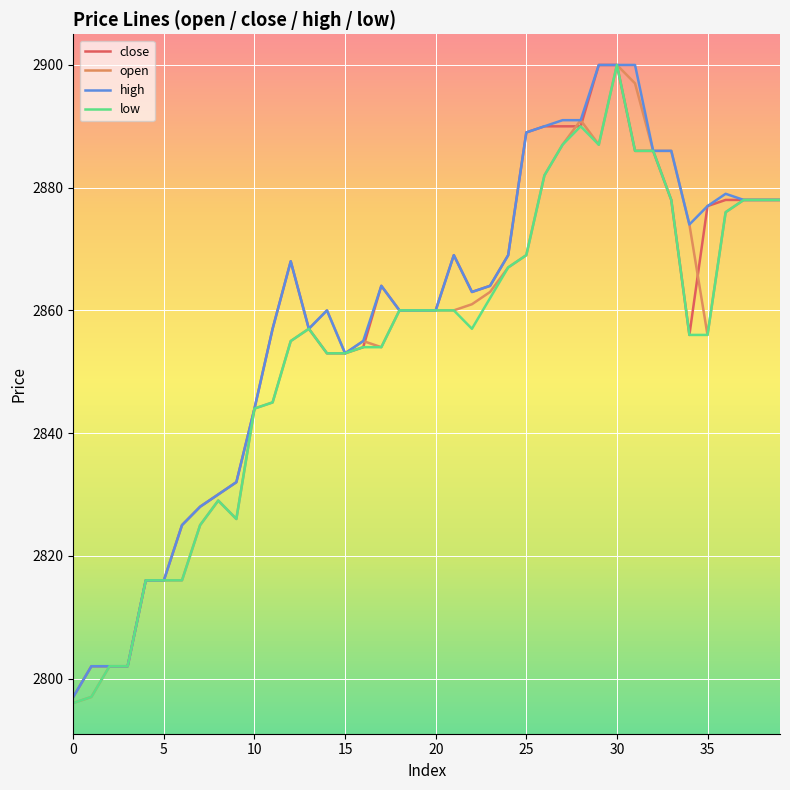

What is the greatest value displayed?

2900